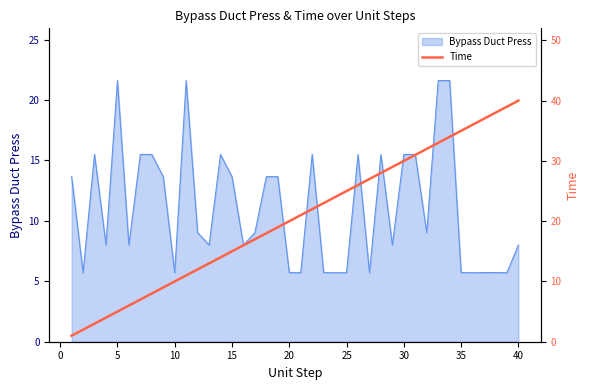

What is the lowest value of the Bypass Duct Press series?

5.7